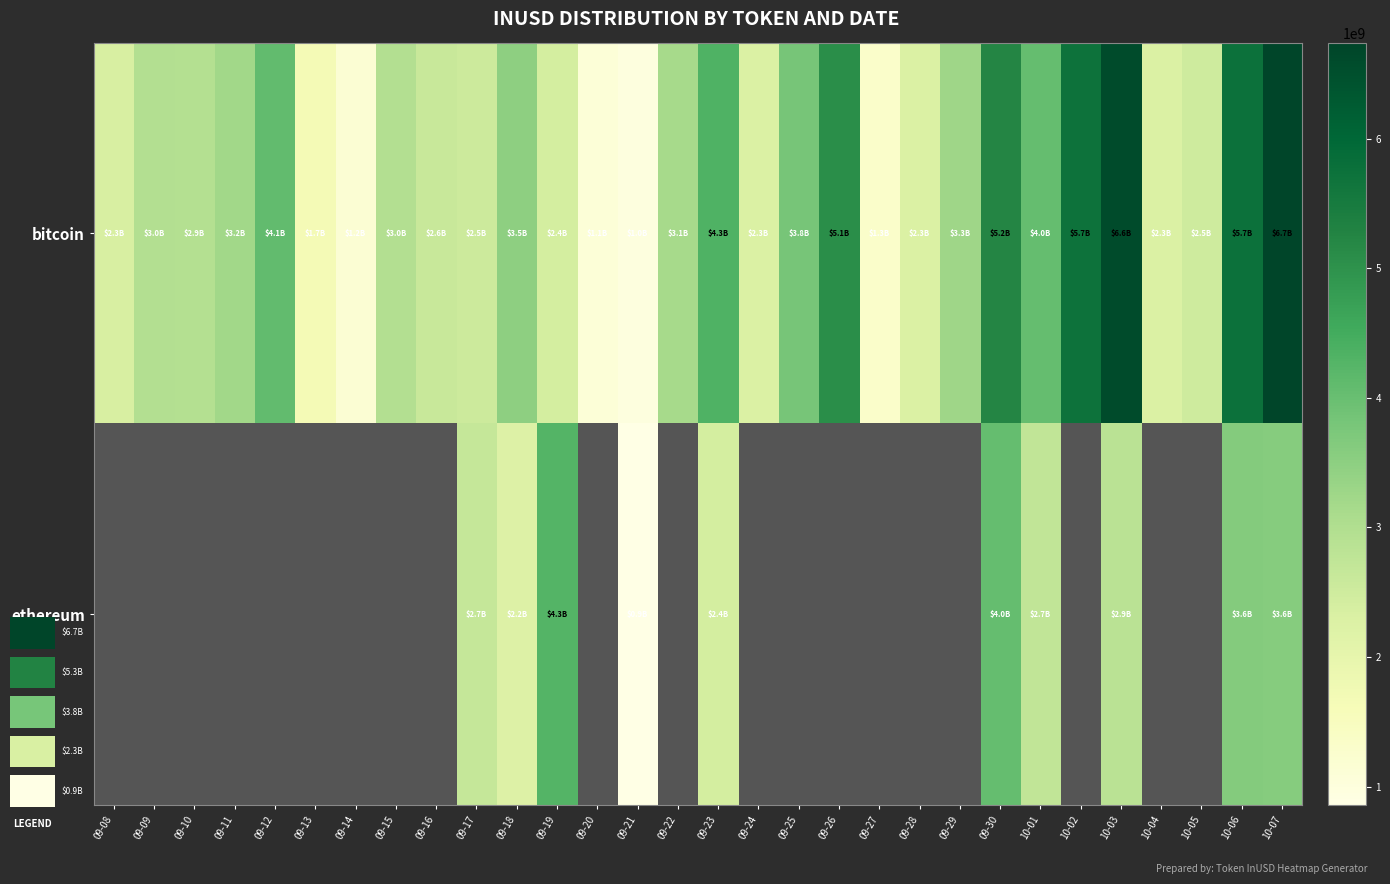

How many data points in ethereum are above 858023204?

10